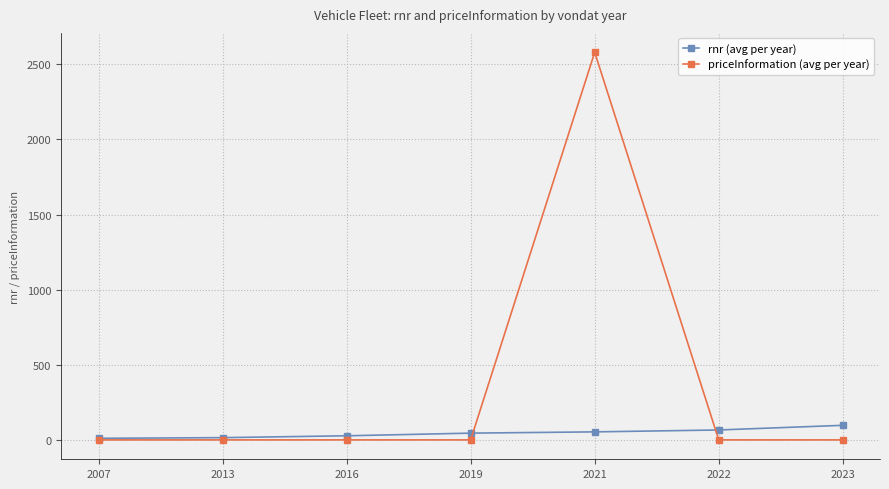

What is the spread (max minus min) of values at 2013?

15.0